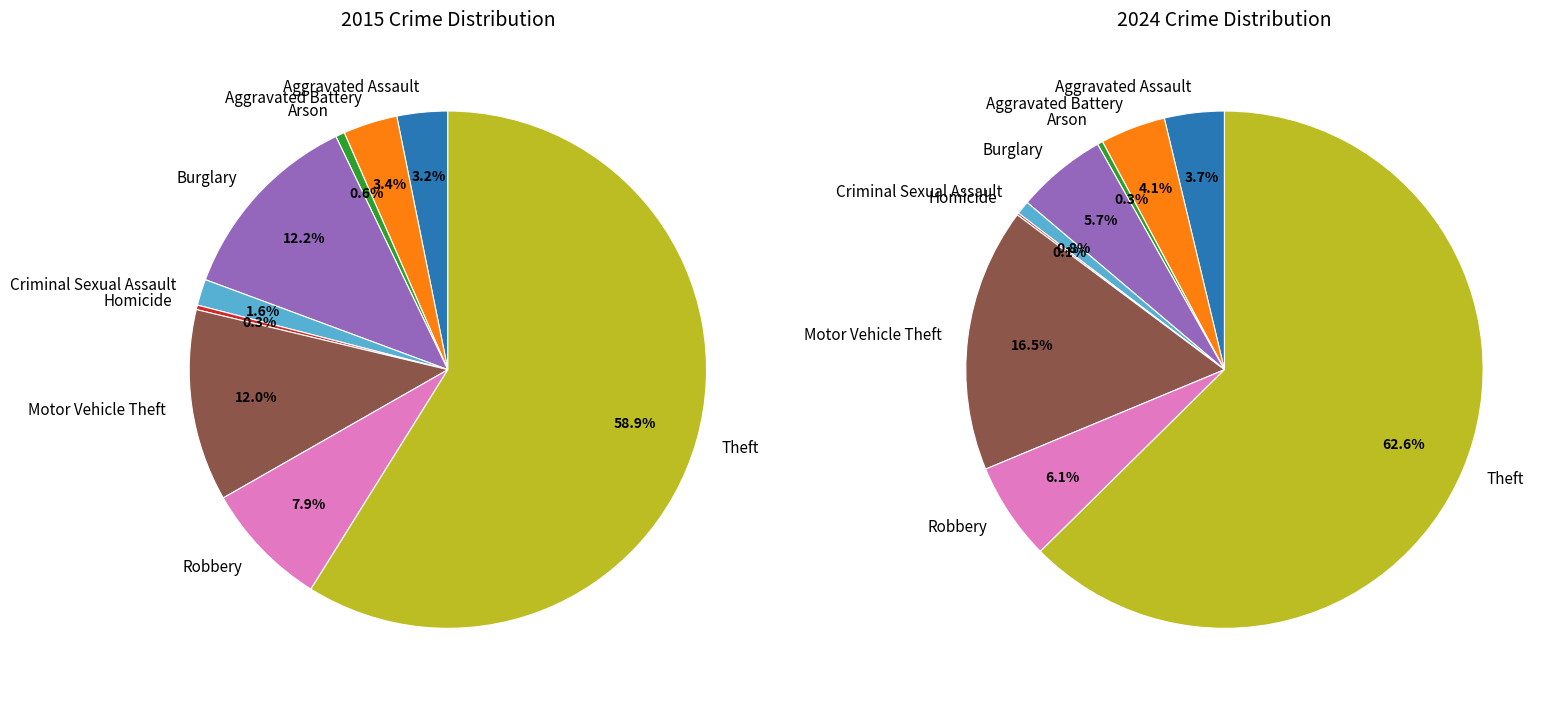

Between values_2024 and 4, which is larger?

values_2024